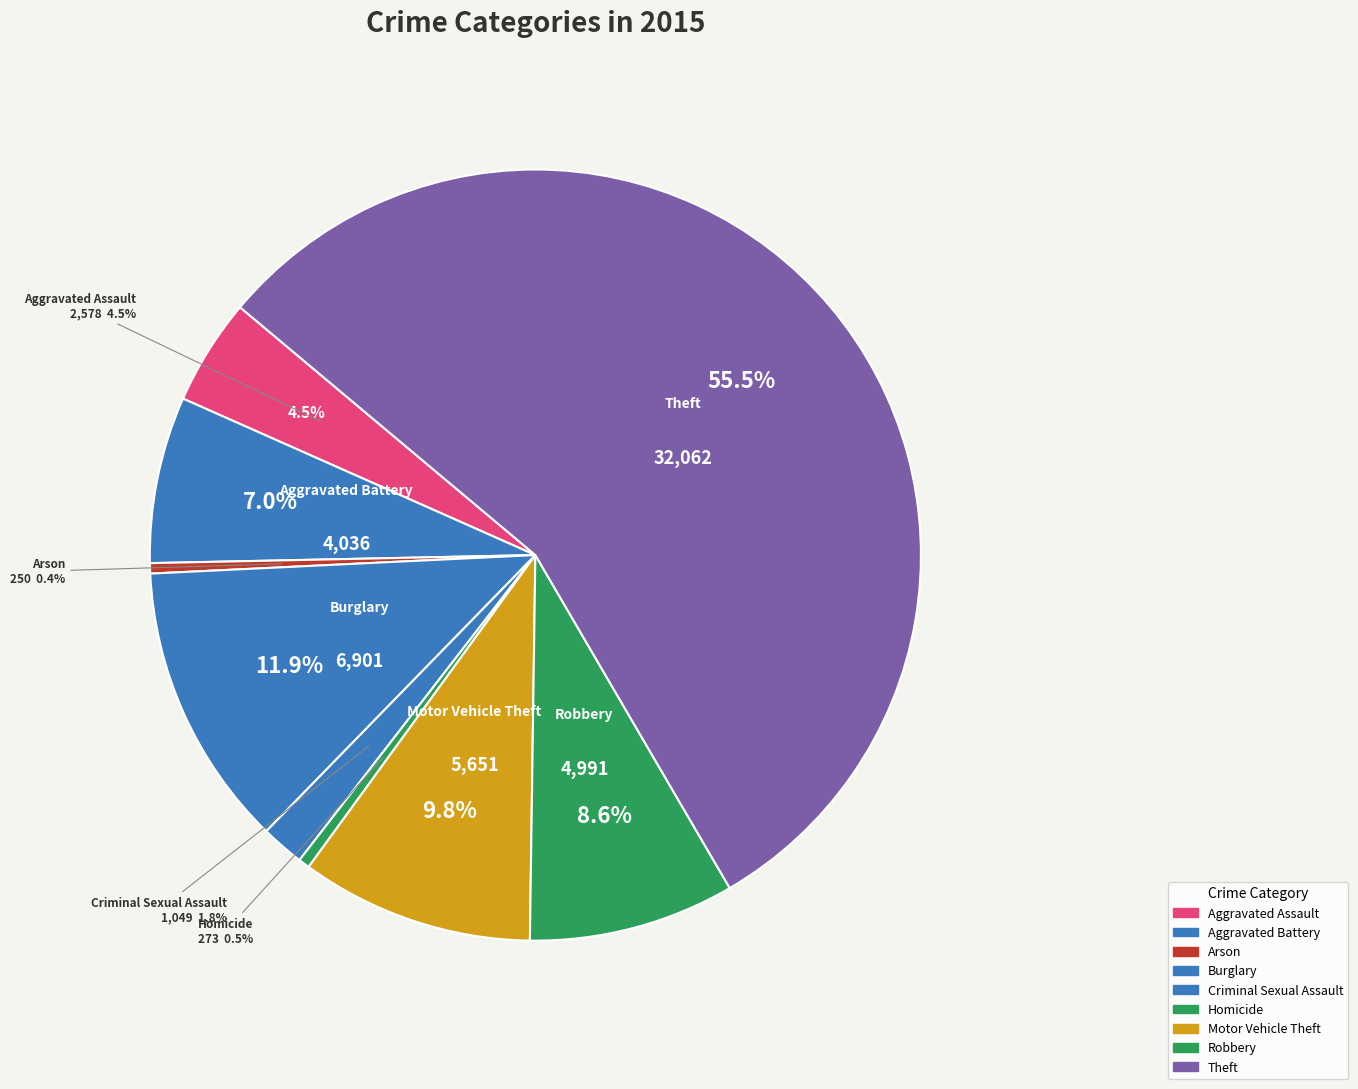

Is there any slice that represents more than half of the pie?

Yes